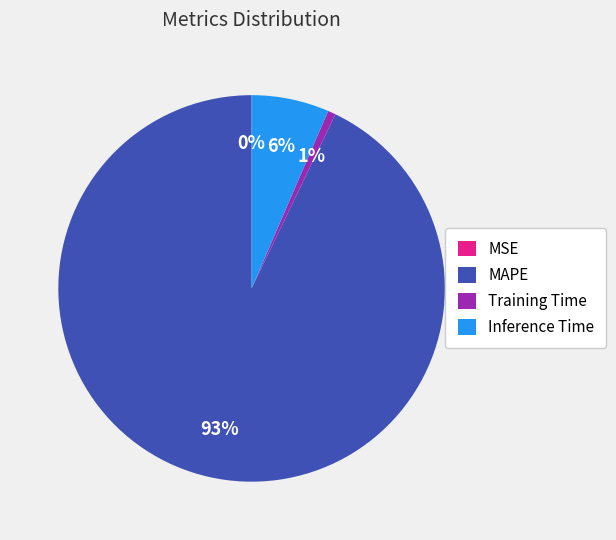

Which has a higher value, Inference Time or MAPE?

MAPE